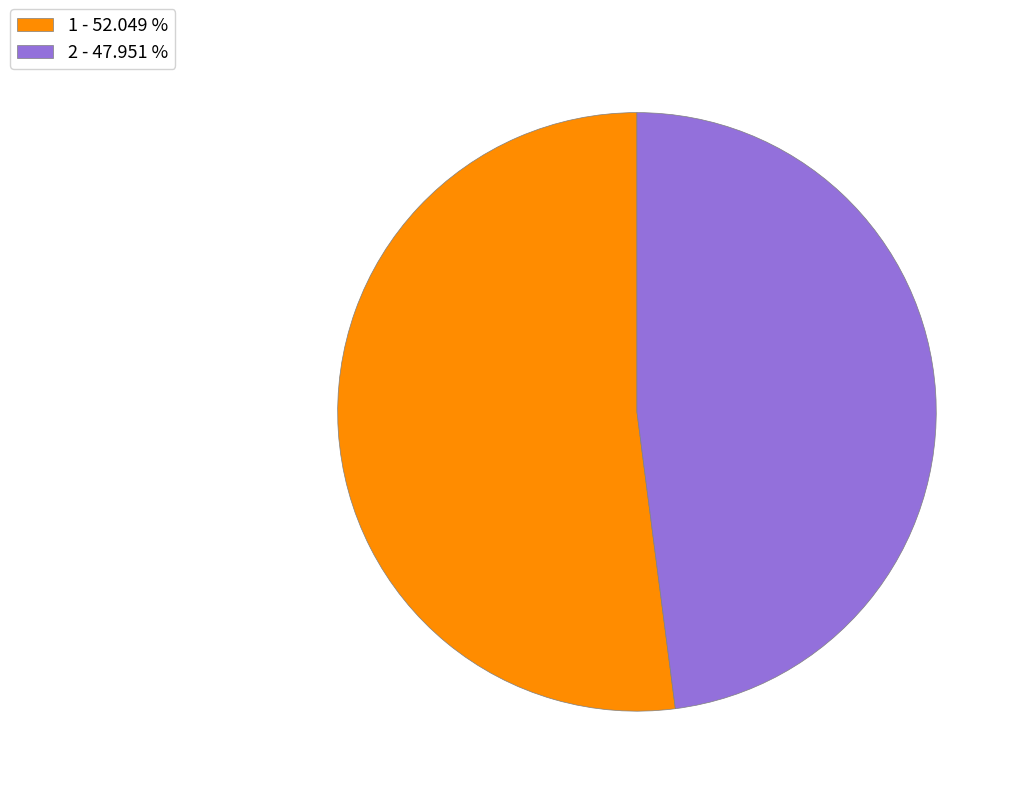

How many slices are in this pie chart?

2